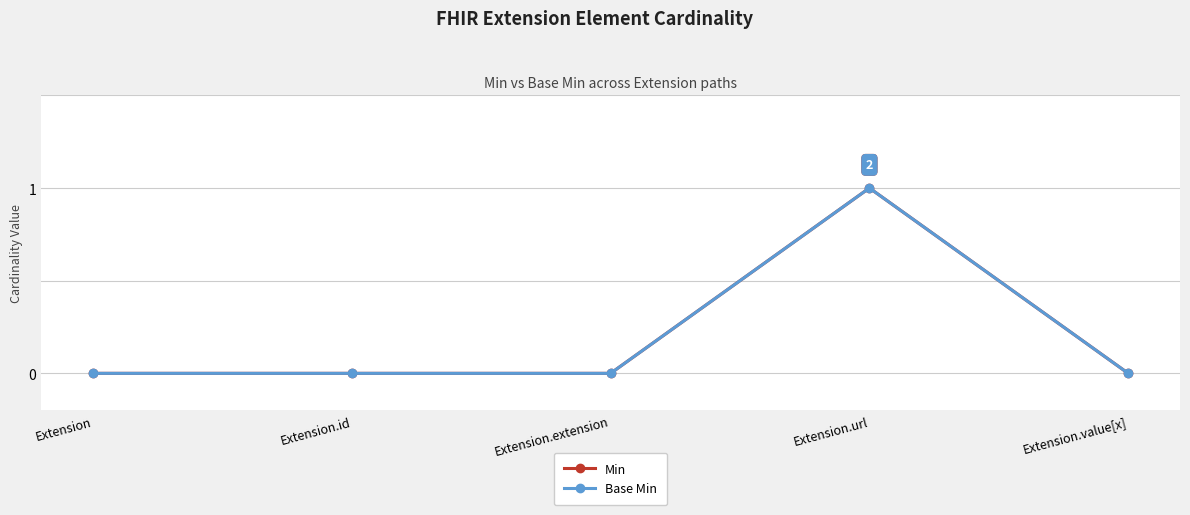

Does the chart have visible grid lines?

Yes